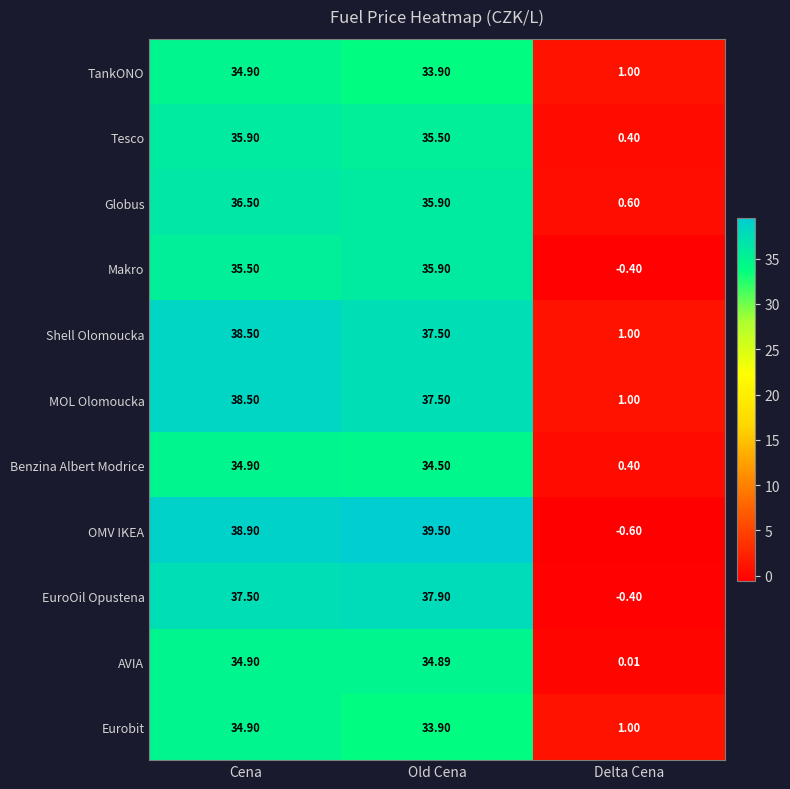

List the labels in order of Makro value, smallest first.

Delta Cena, Cena, Old Cena